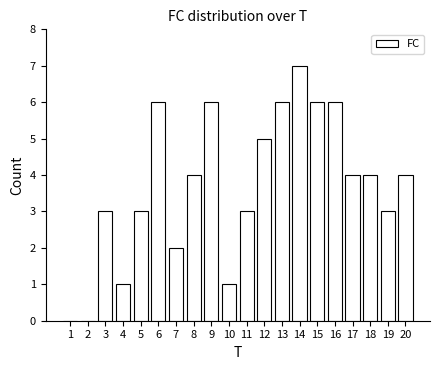

Reading left to right, what are all the values shown in this chart?

1=0	2=0	3=3	4=1	5=3	6=6	7=2	8=4	9=6	10=1	11=3	12=5	13=6	14=7	15=6	16=6	17=4	18=4	19=3	20=4